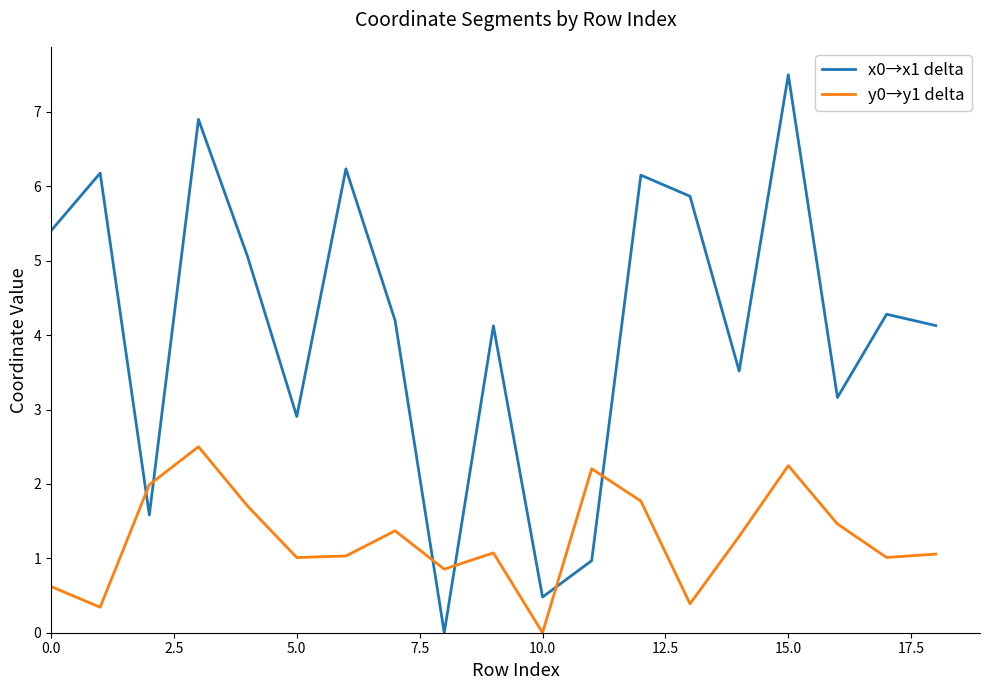

What is the maximum value for x0→x1 delta?

7.5